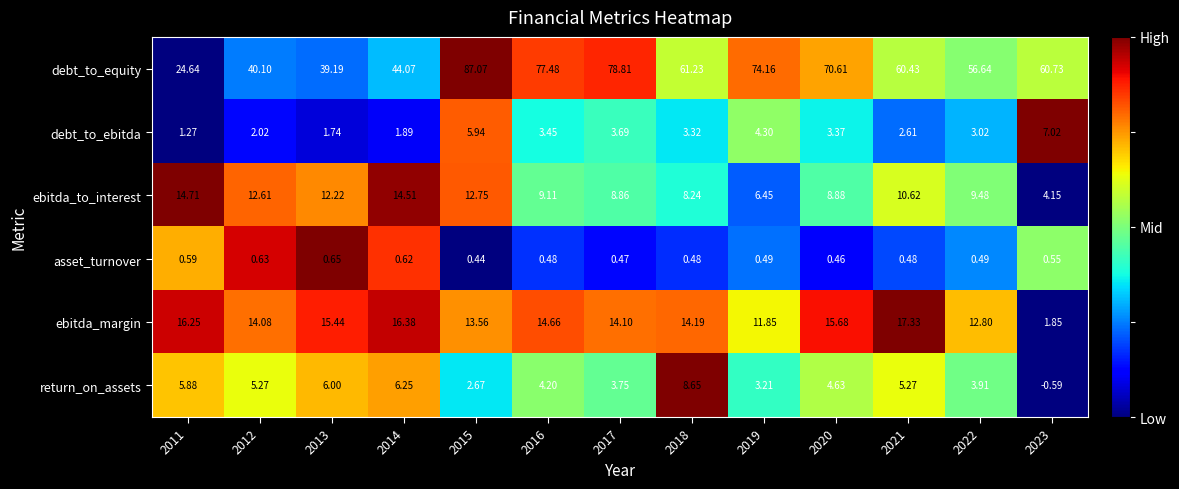

At how many categories does at least one series exceed 0?

13